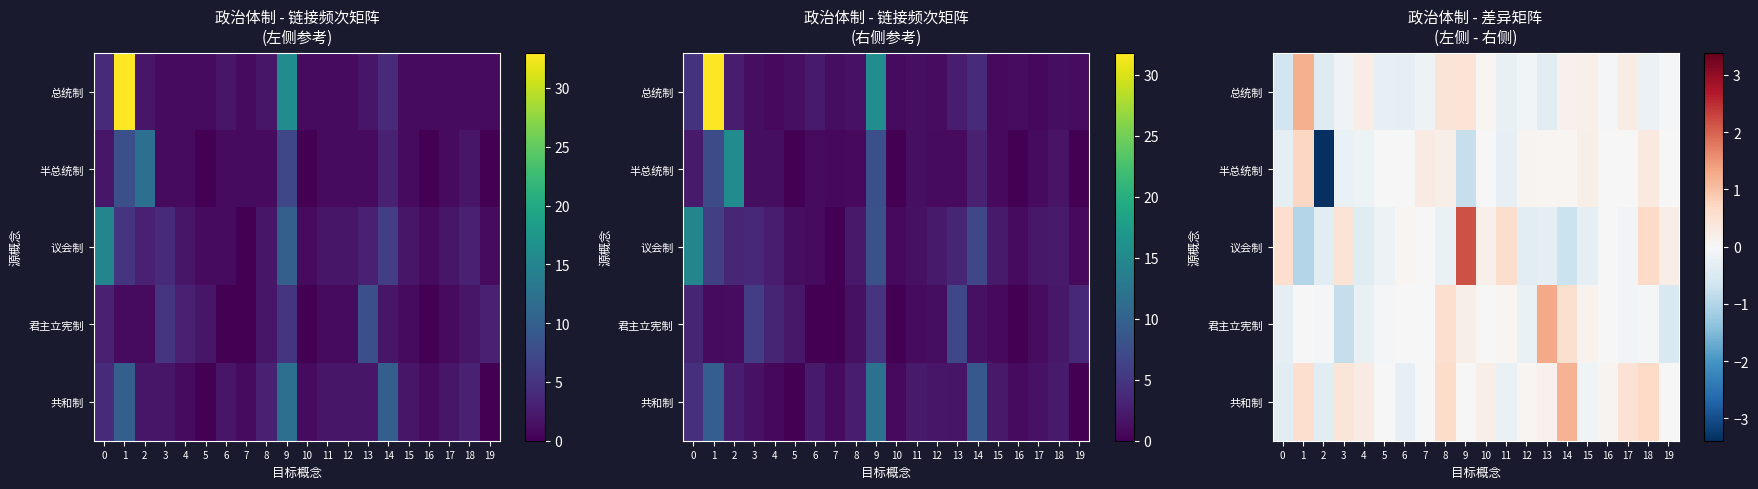

How many values in 议会制 are below zero?

10